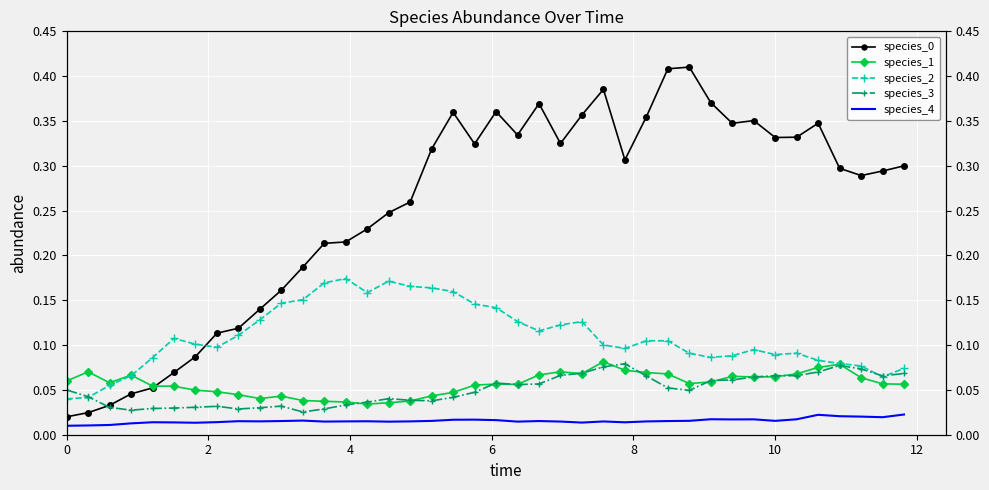

Between 0 and 30, which series saw the biggest shift?

species_0